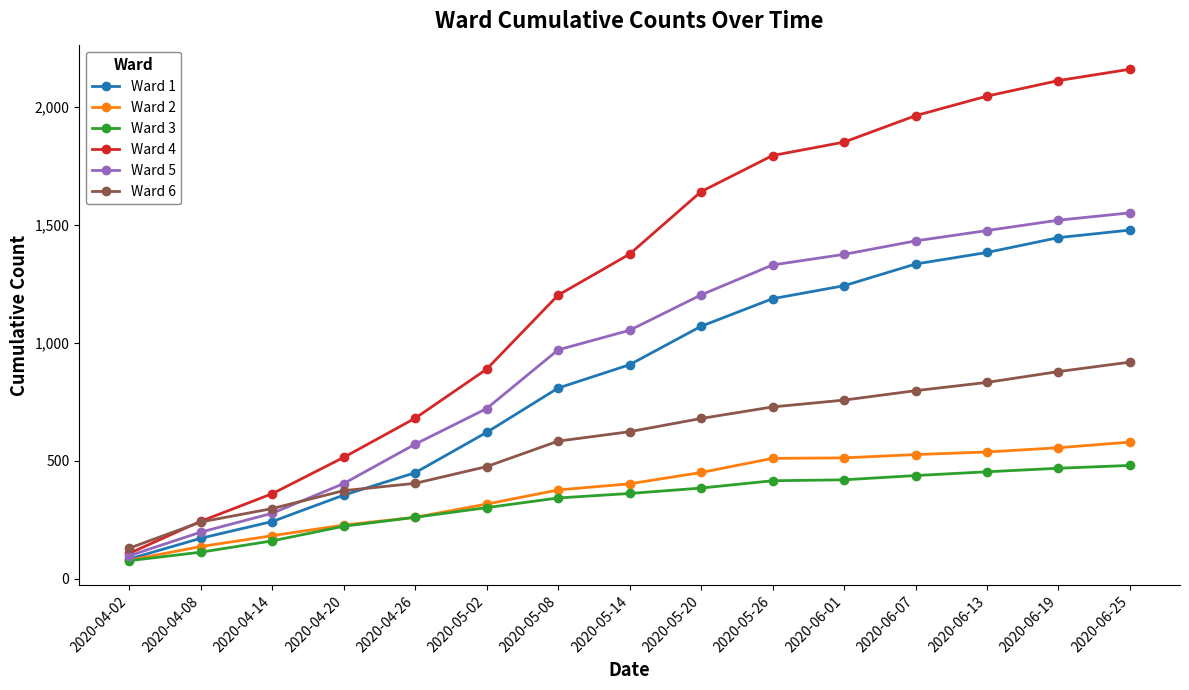

What is the average value of the Ward 2 series?

377